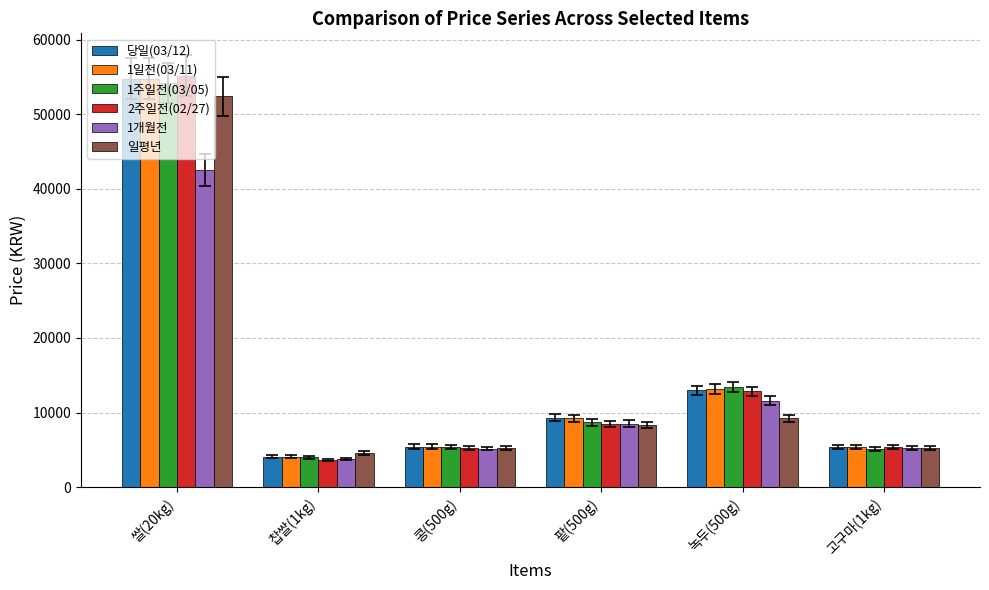

What is the difference between the 1일전(03/11) values at 콩(500g) and 녹두(500g)?

7771